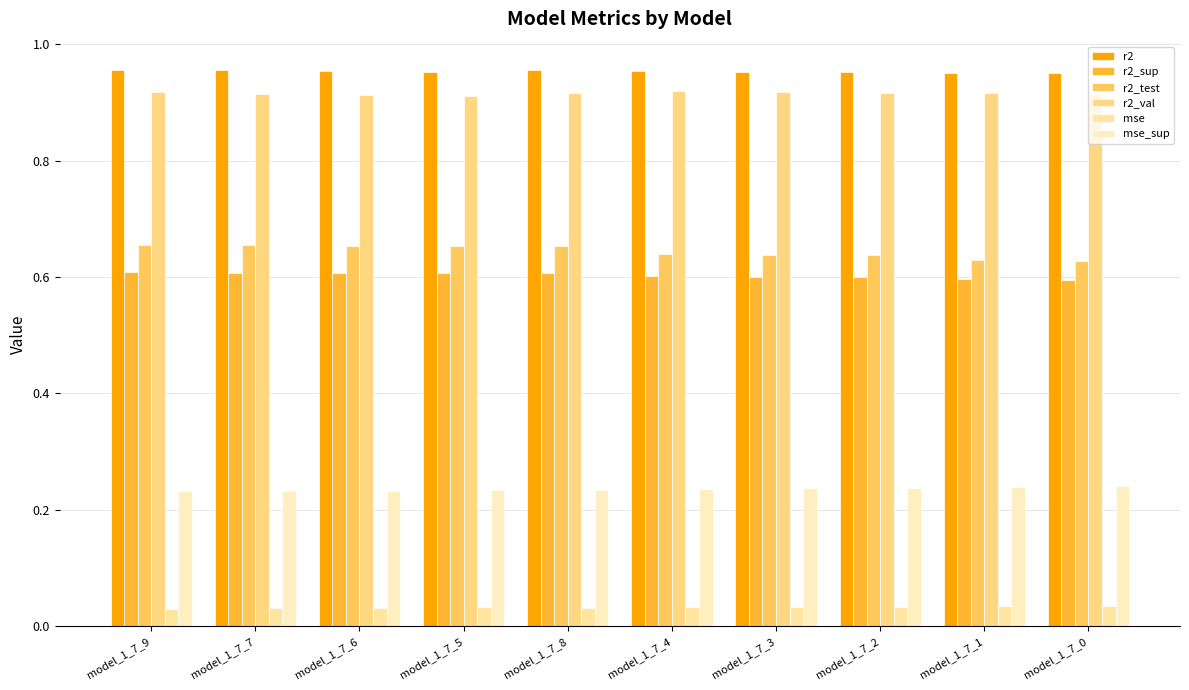

How many categories are shown in the chart?

10